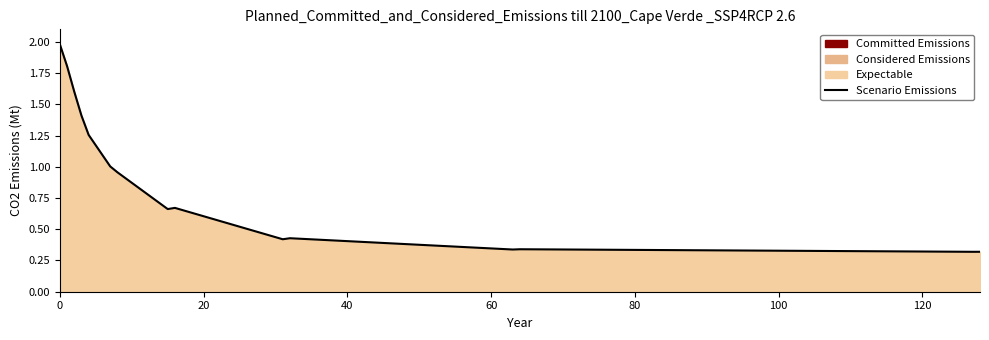

What is the label of the 6th point from the left?

100